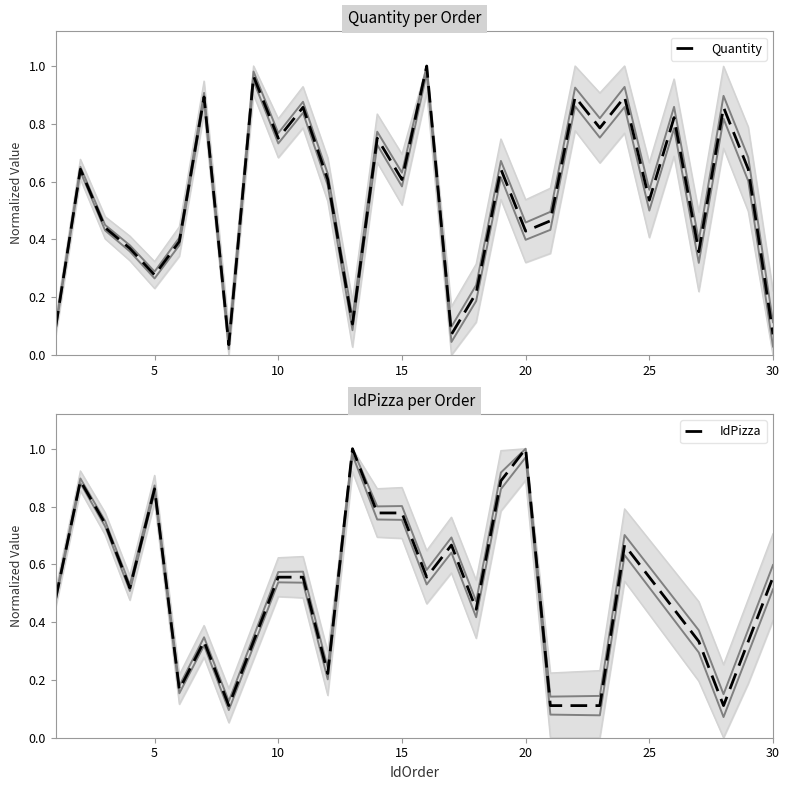

How many categories are shown in the chart?

30